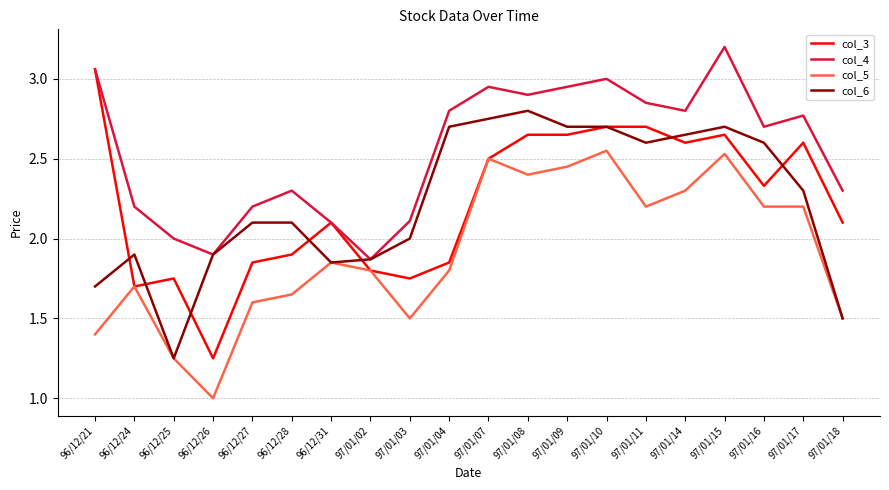

Is the value of col_6 at 97/01/02 greater than the value of col_5 at 97/01/11?

No